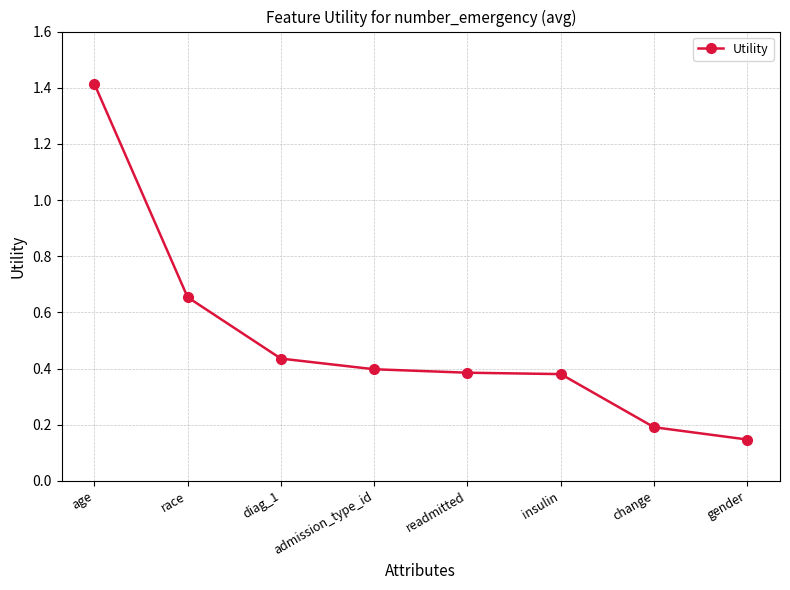

Which has a higher value, change or admission_type_id?

admission_type_id